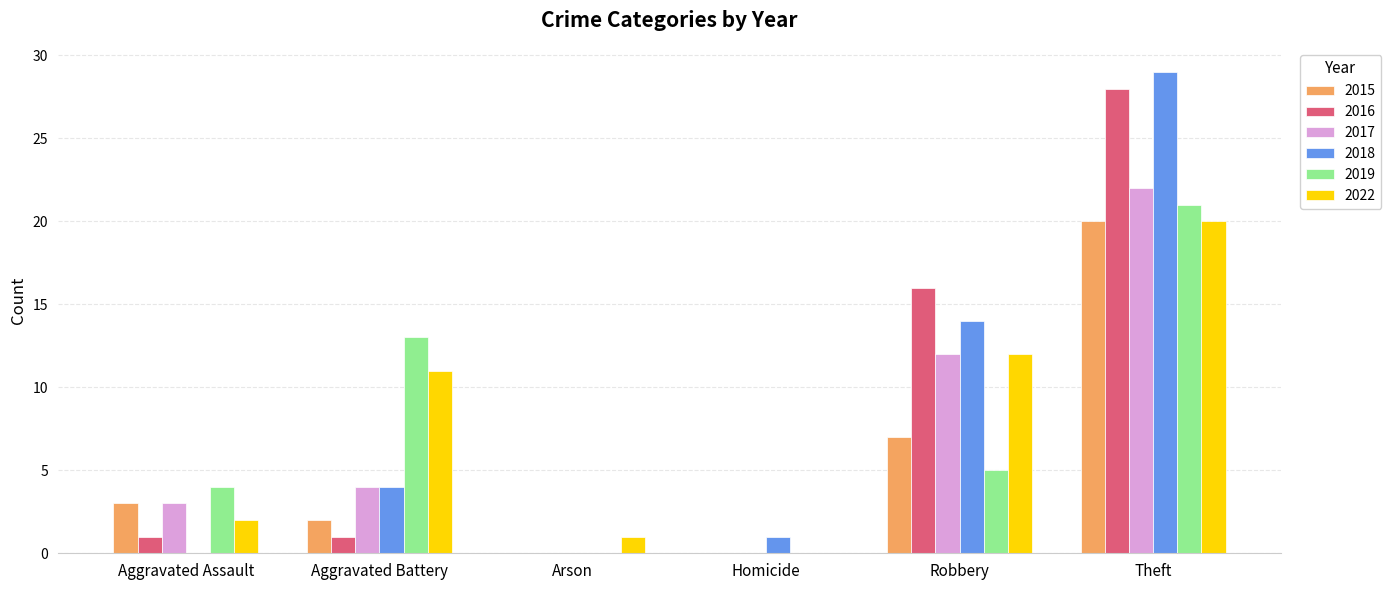

Which label corresponds to the largest value in the chart?

Theft